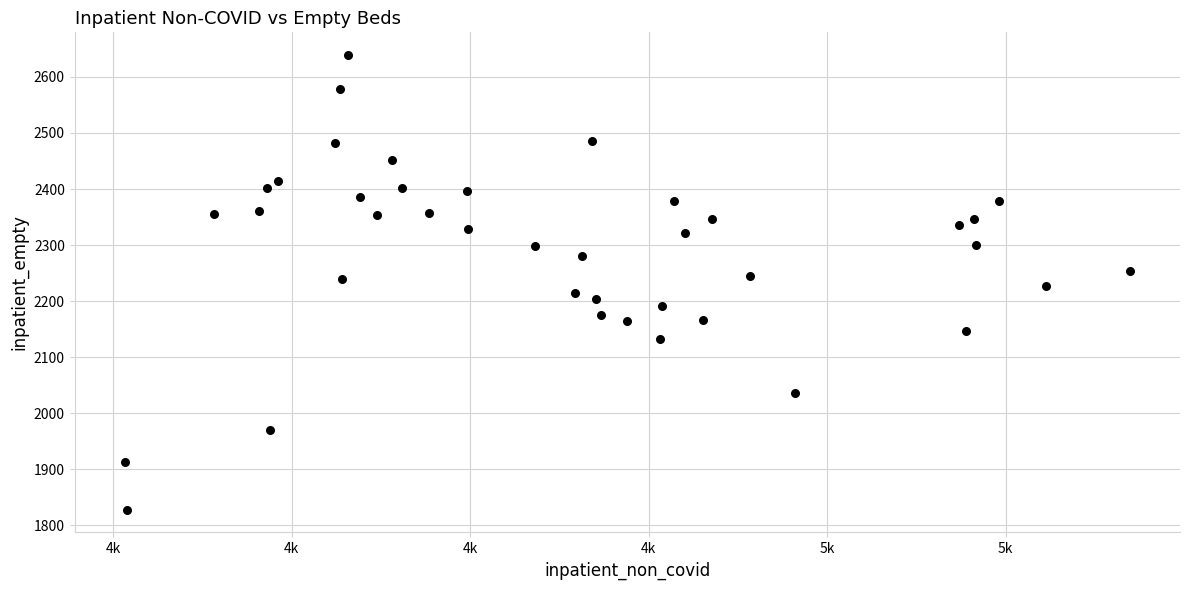

What is the range of Y values (max minus min)?

811